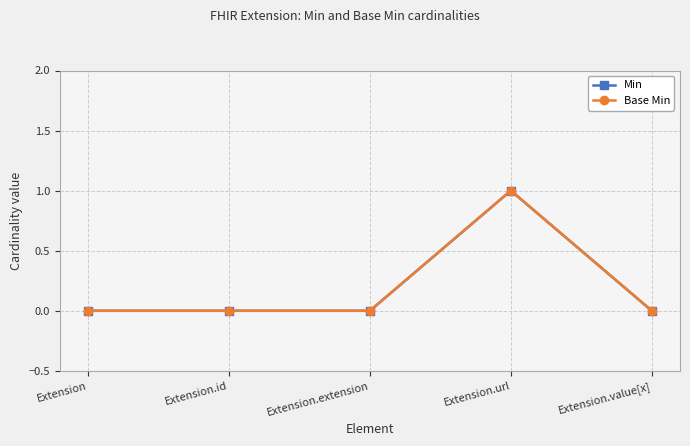

Does the chart have visible grid lines?

Yes